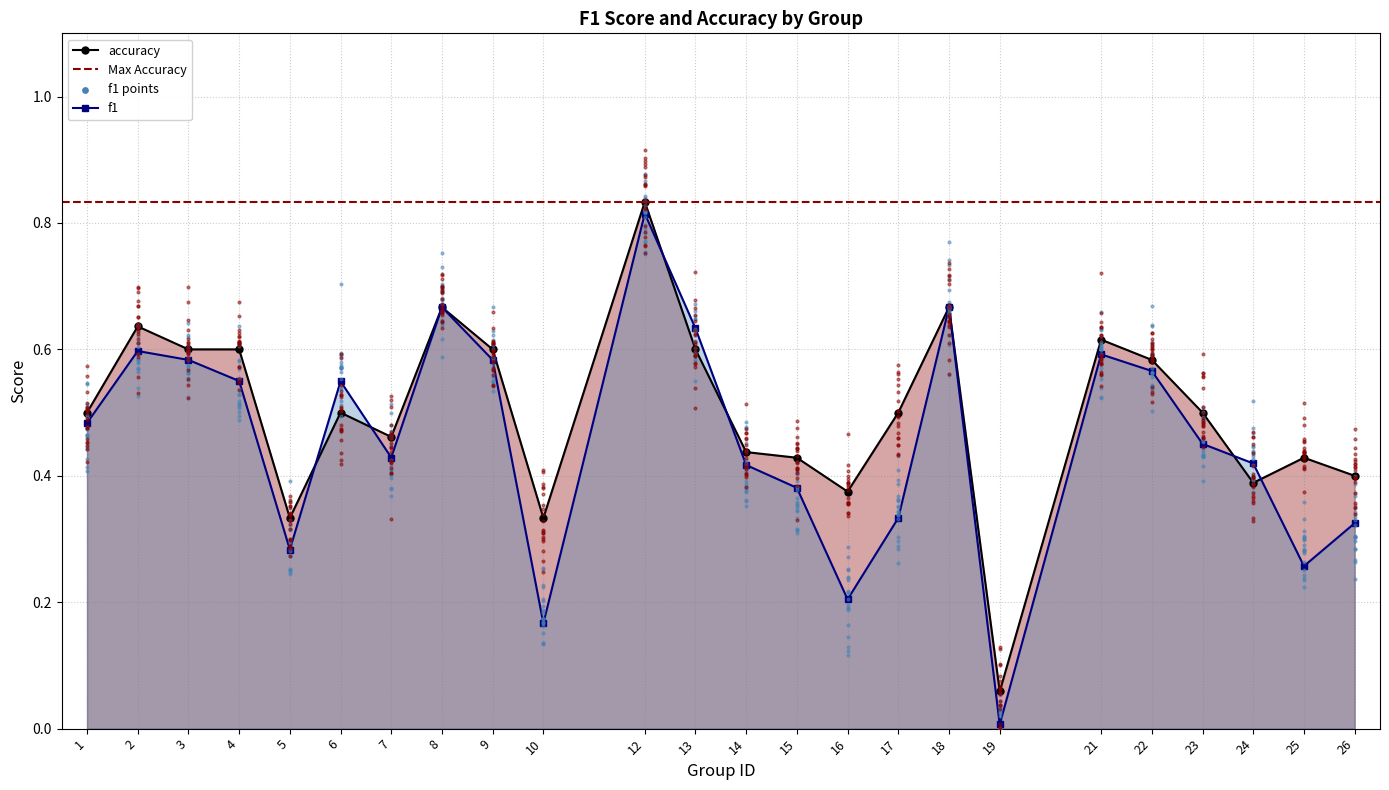

Which series has the widest spread of Y values?

f1